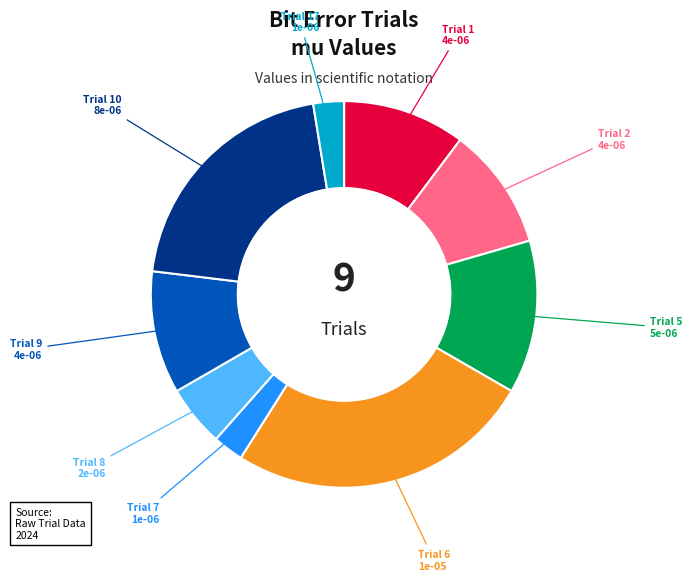

Does Trial 9 represent more than half of the total?

No